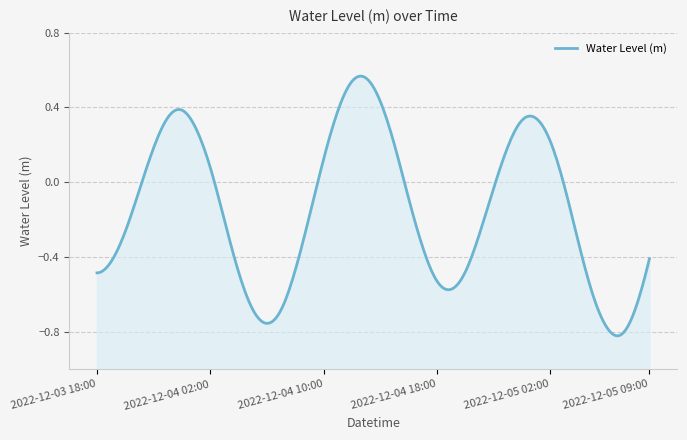

Which label corresponds to the smallest value in the chart?

2022-12-05 07:00